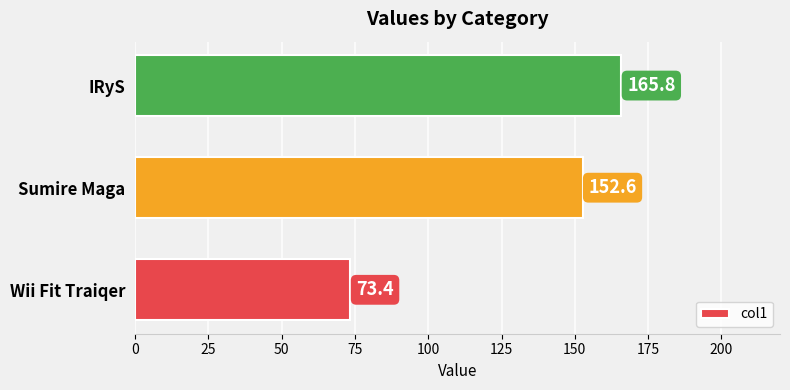

List the labels in order of value, largest first.

IRyS, Sumire Maga, Wii Fit Traiqer